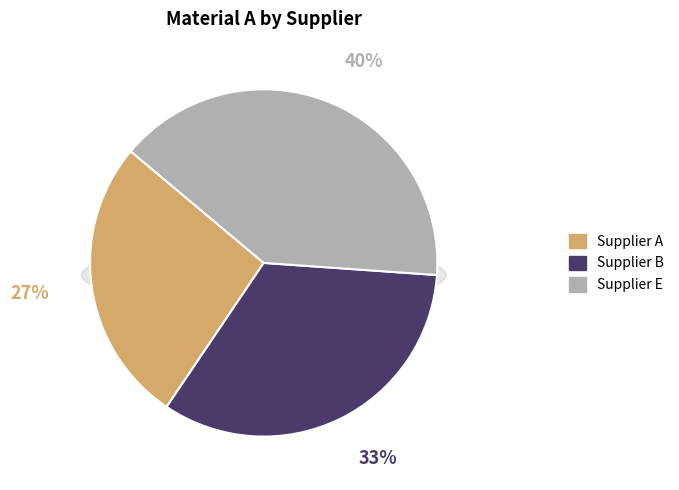

Count the number of slices in the pie.

3